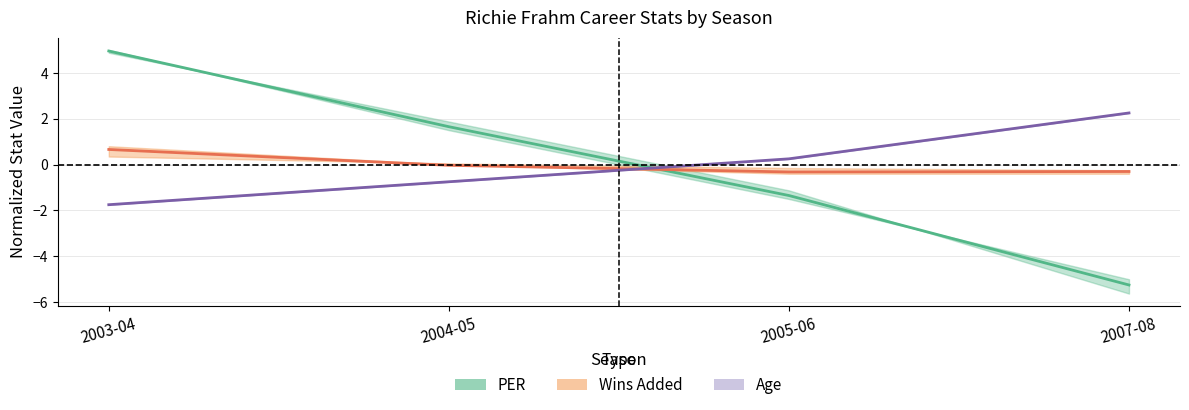

Which category has the lowest value in the PER series?

2007-08